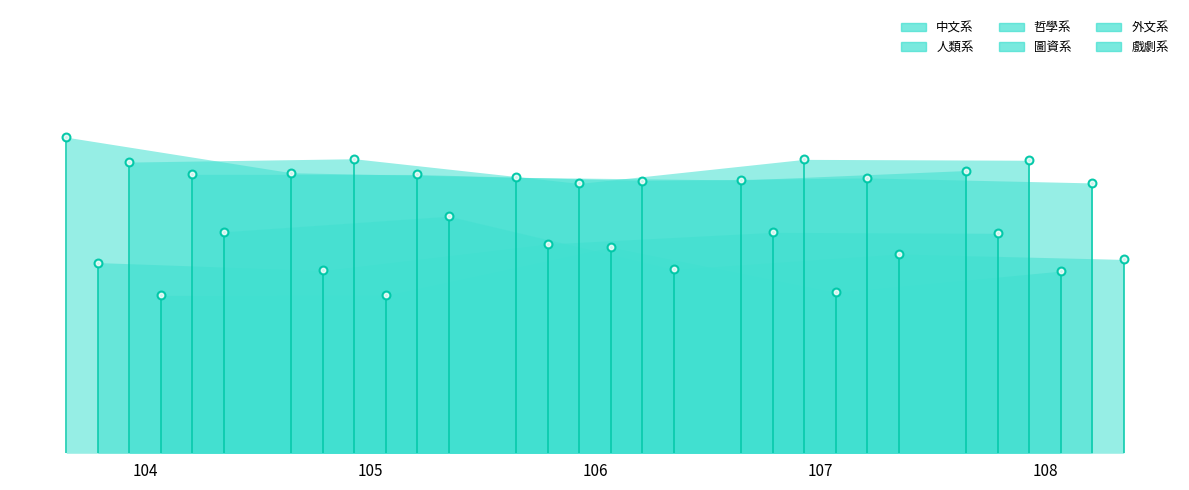

Which series has the largest total across all categories?

哲學系